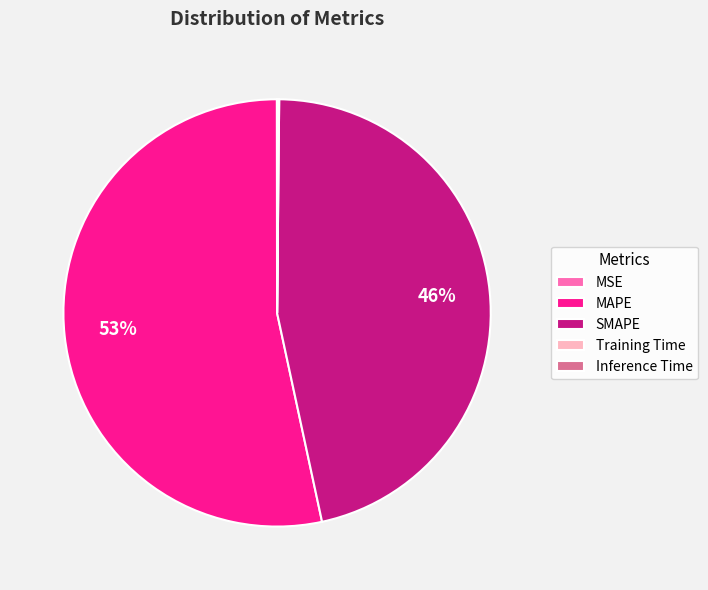

Does MAPE account for over 50% of the chart?

Yes